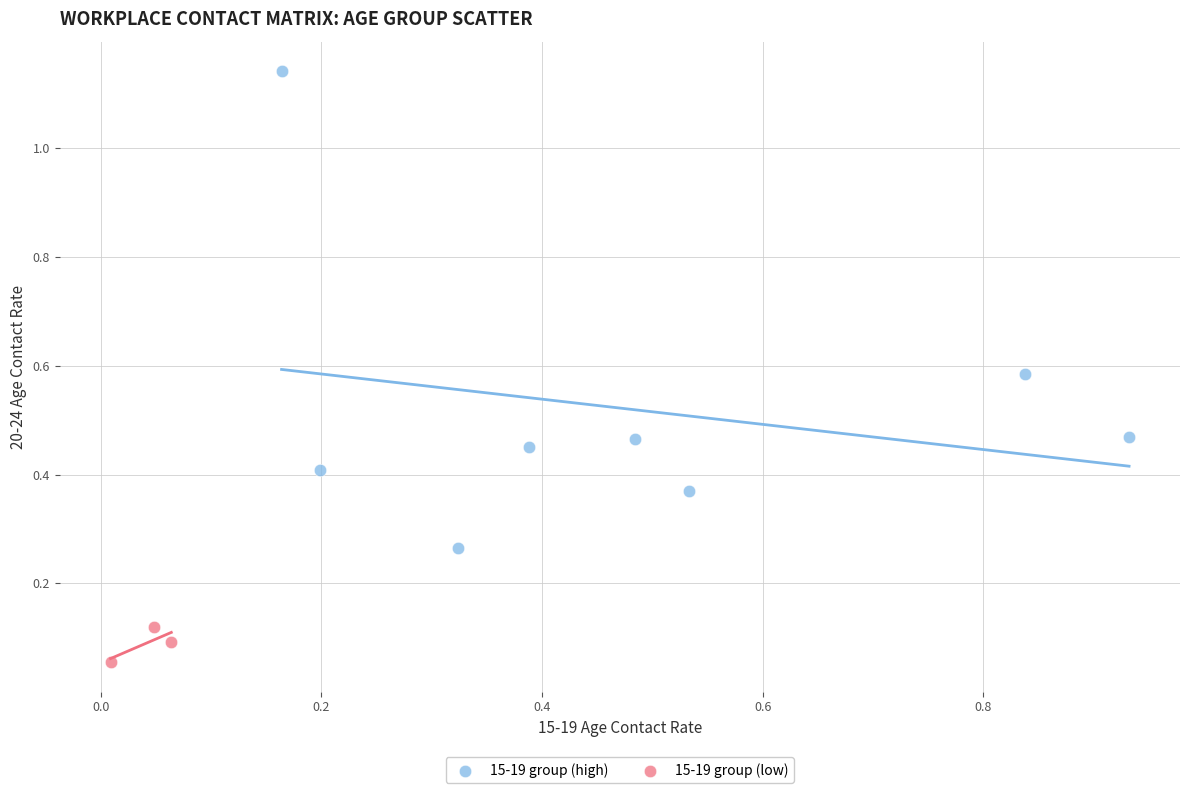

Which series contains the highest Y value?

15-19 group (high)